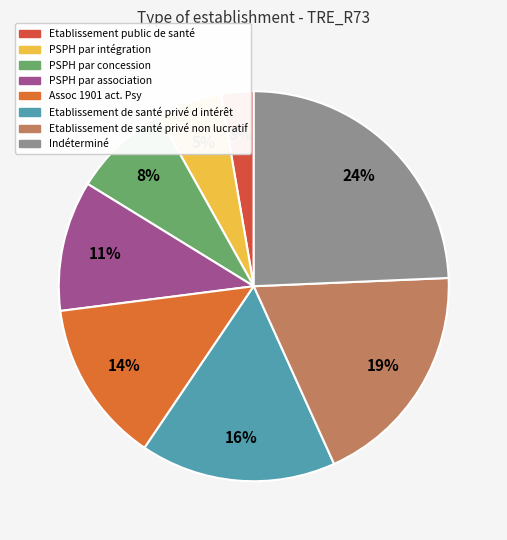

How many segments does this pie chart have?

8